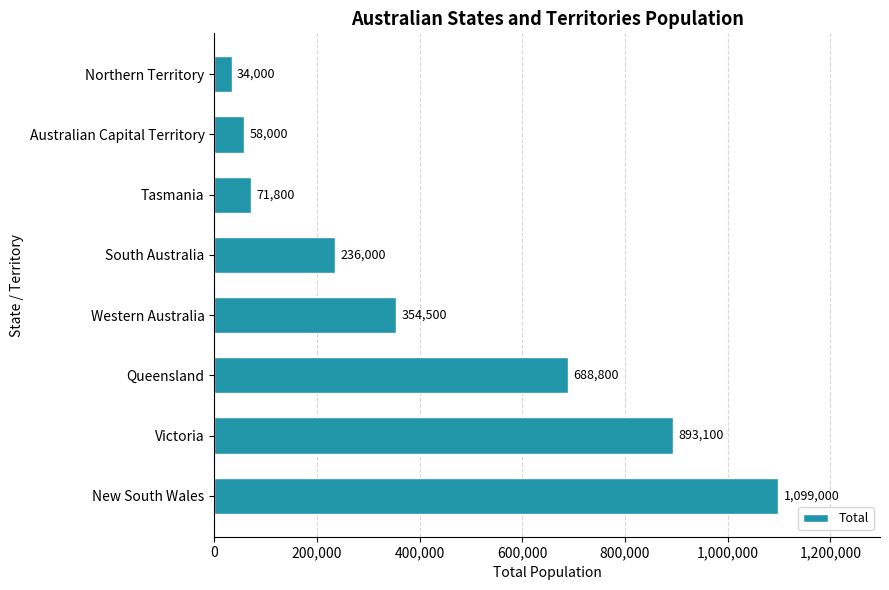

True or false: the data shows 34000 at Northern Territory.

True